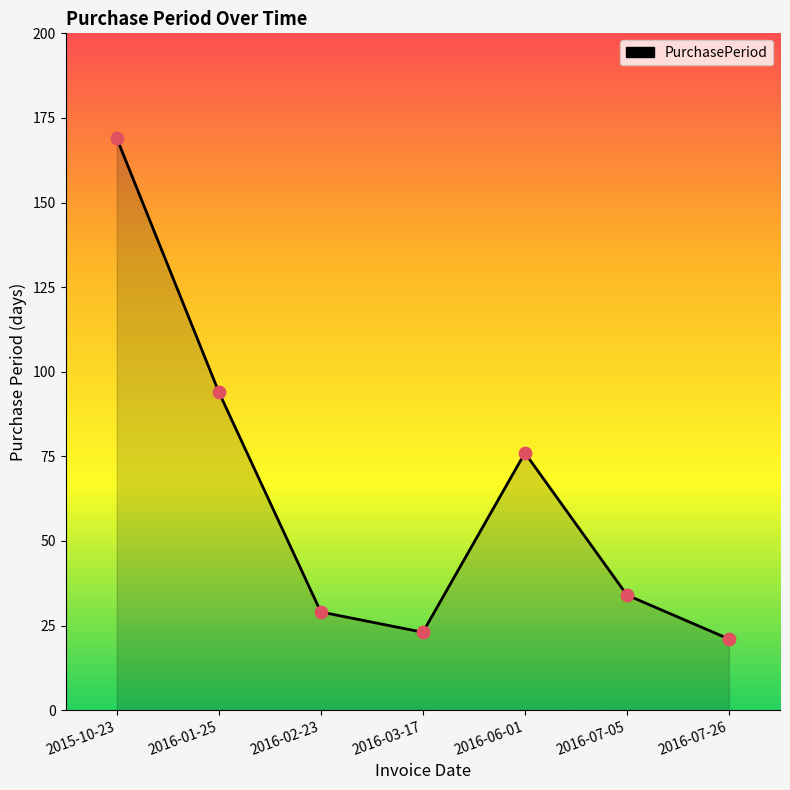

Between 2016-06-01 and 2016-07-05, which is larger?

2016-06-01